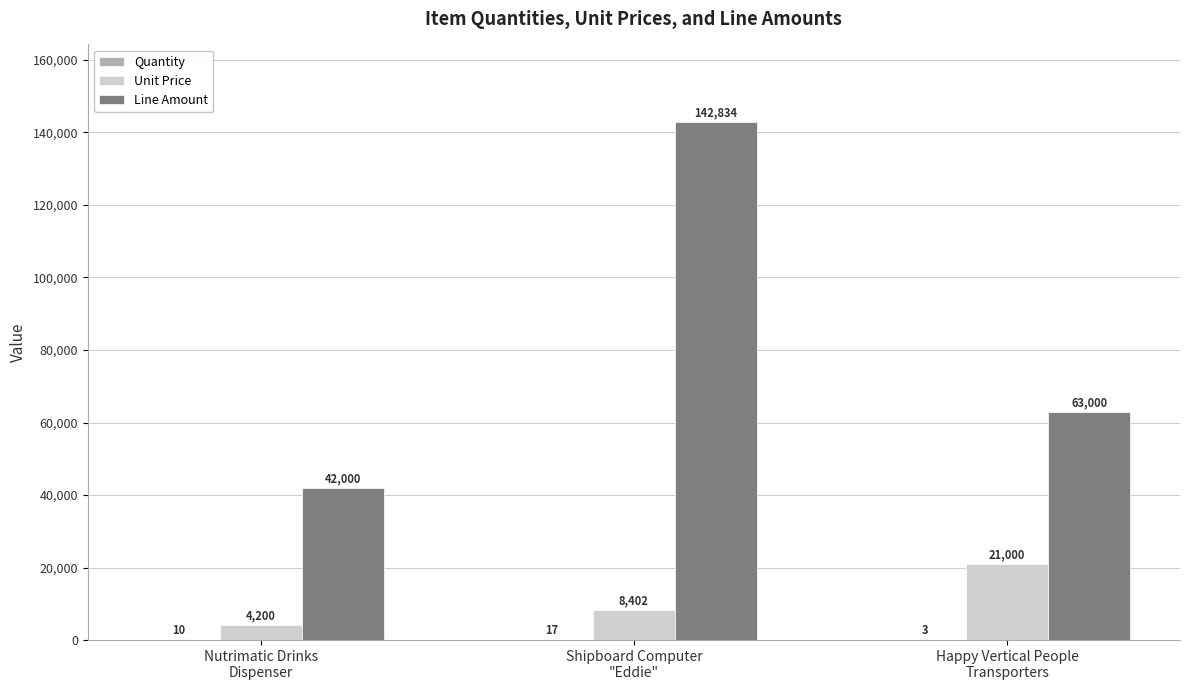

What is the greatest value displayed?

142834